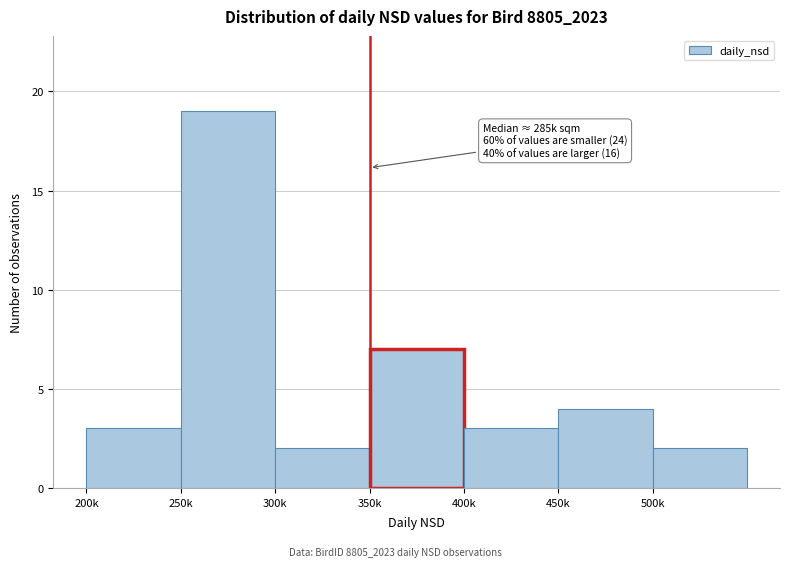

Reading left to right, transcribe all the data shown in this chart.

3	19	2	7	3	4	2